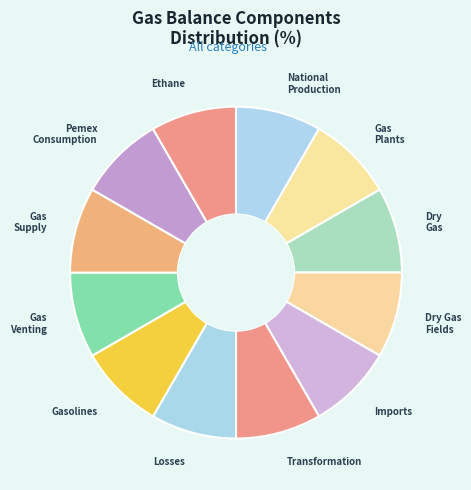

Does Ethane represent more than half of the total?

No